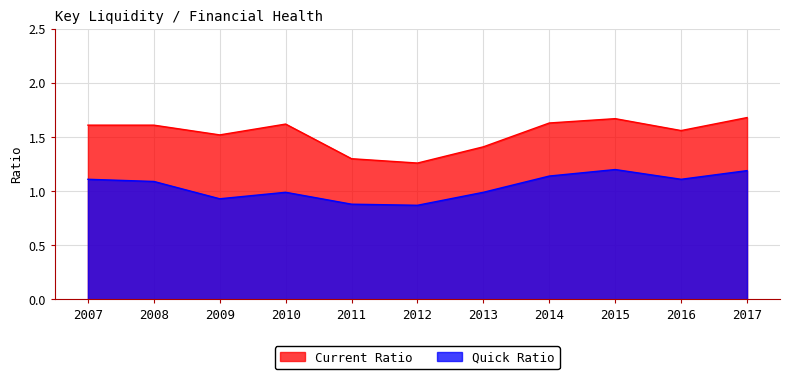

What is the smallest value displayed?

0.9